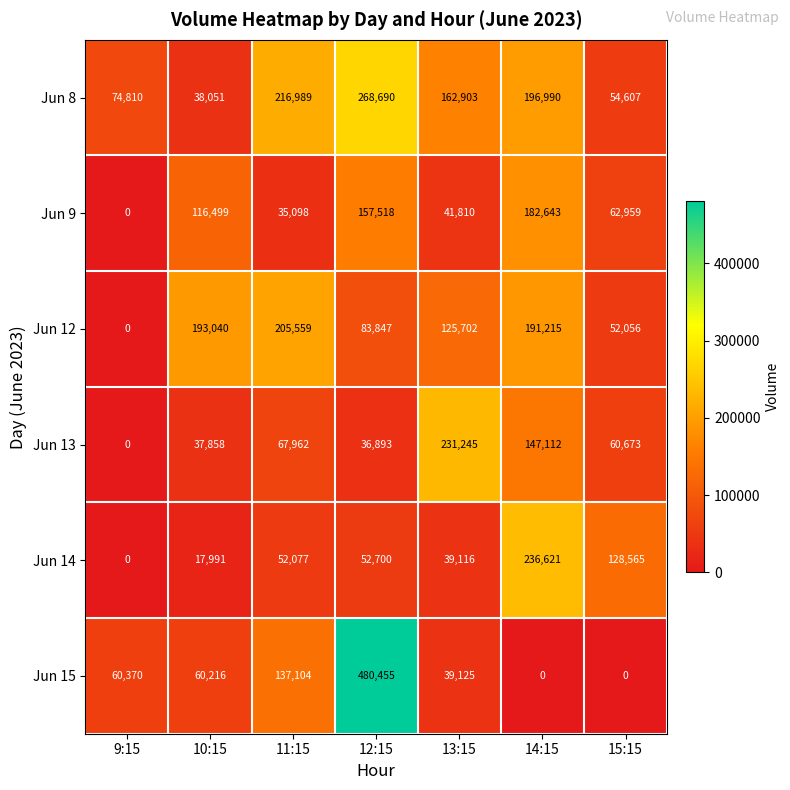

Is the value of Jun 13 at 11:15 greater than the value of Jun 8 at 15:15?

Yes